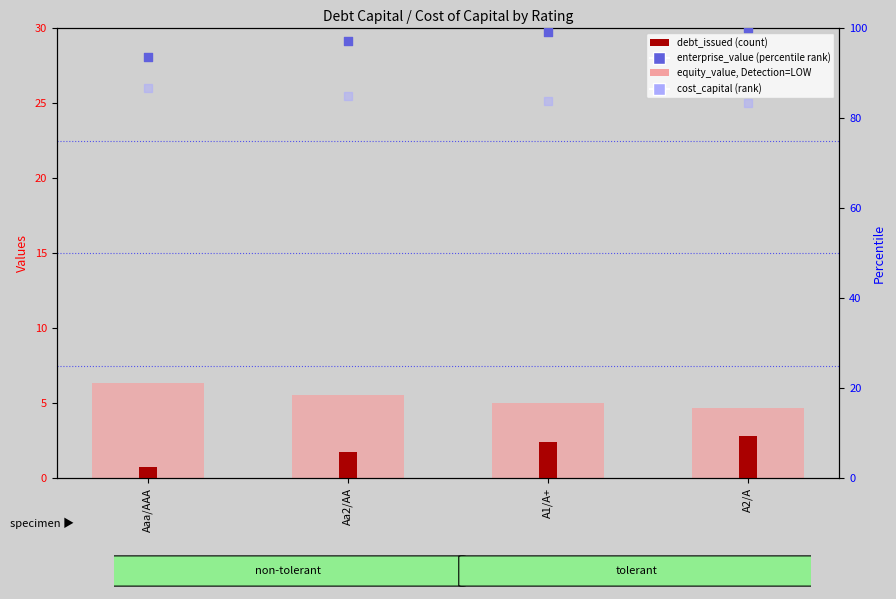

Which series contains the highest Y value?

enterprise_value (rank)